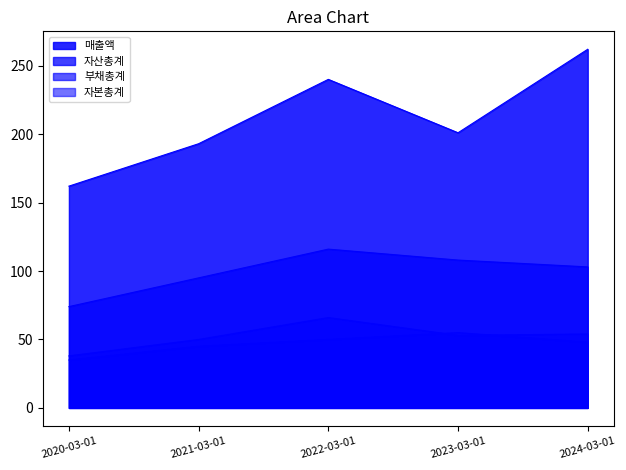

What is the total value across all series at 2023-03-01?

417